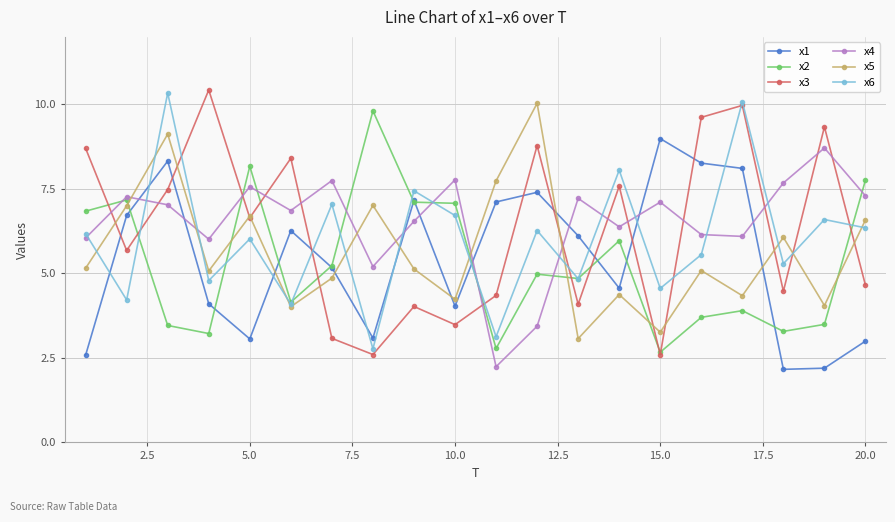

What is the value of the x6 point at the 20th from the left?

6.3